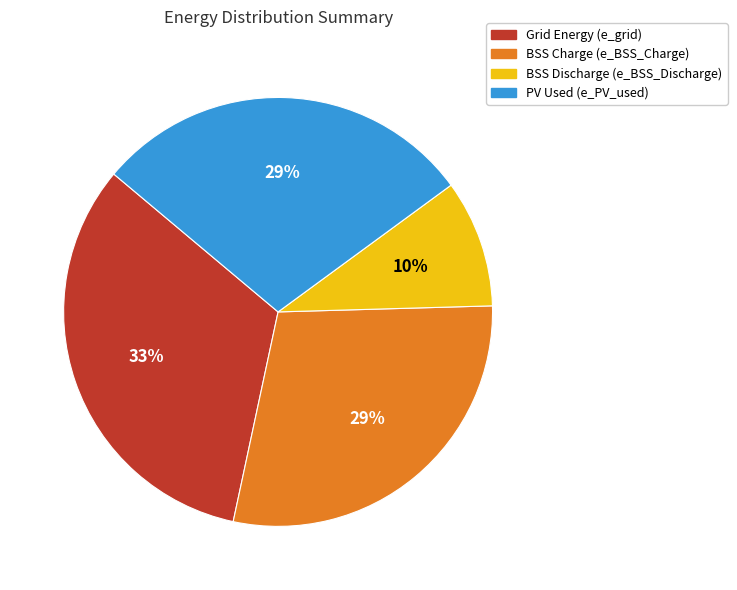

Which slice is the largest?

Grid Energy (e_grid)